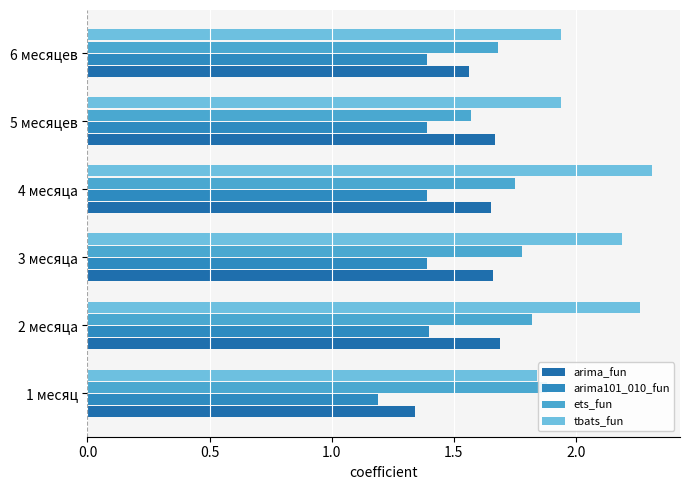

What is the difference between the second highest and minimum values in the arima101_010_fun series?

0.2